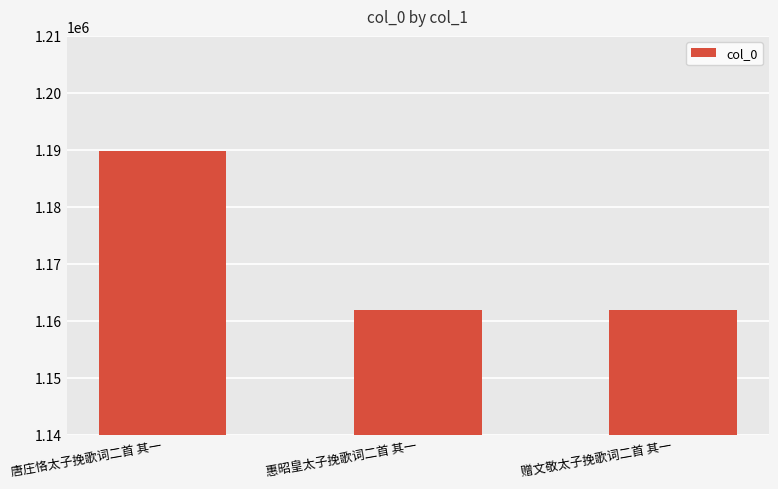

What is the label of the 1st bar from the right?

赠文敬太子挽歌词二首 其一